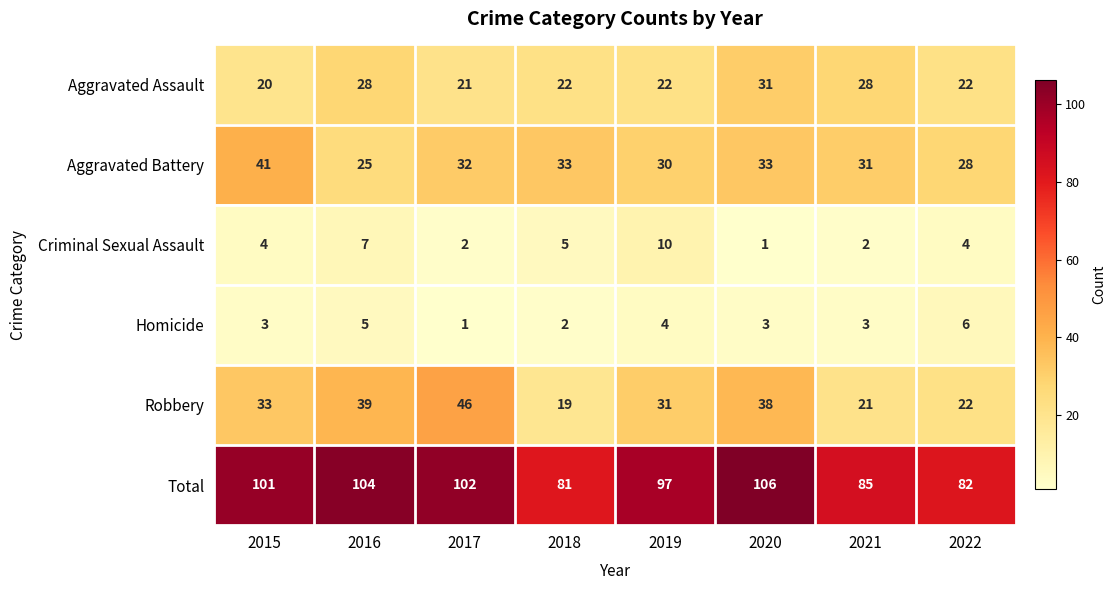

What is the average value of the Robbery series?

31